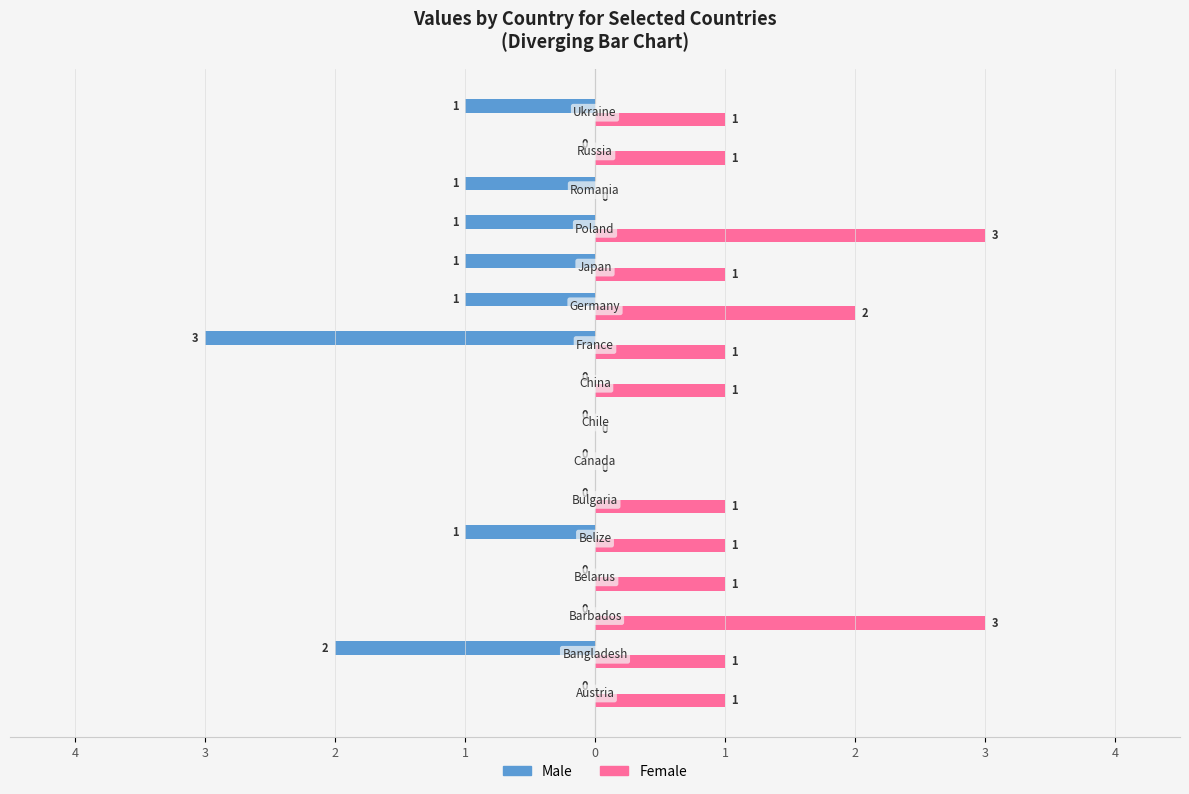

What are all the series names shown in the legend?

Male, Female